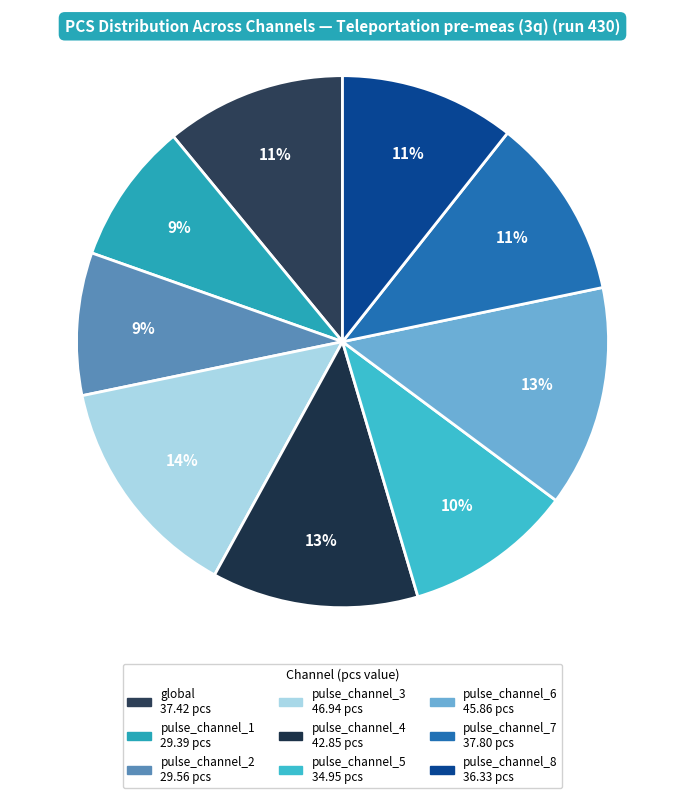

Which slice is the smallest?

pulse_channel_1